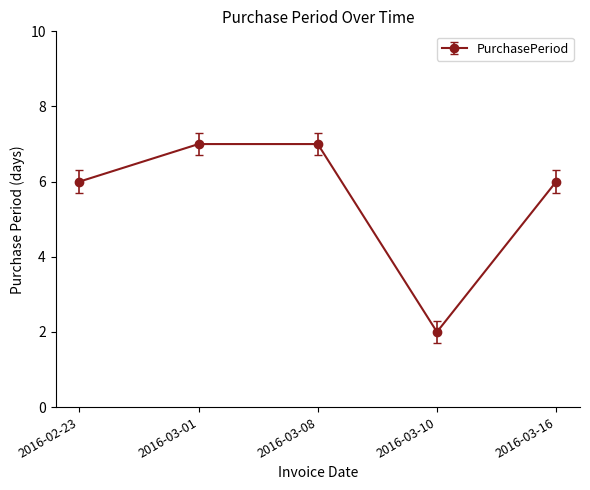

True or false: there are more than 2 points higher than both neighbors.

False